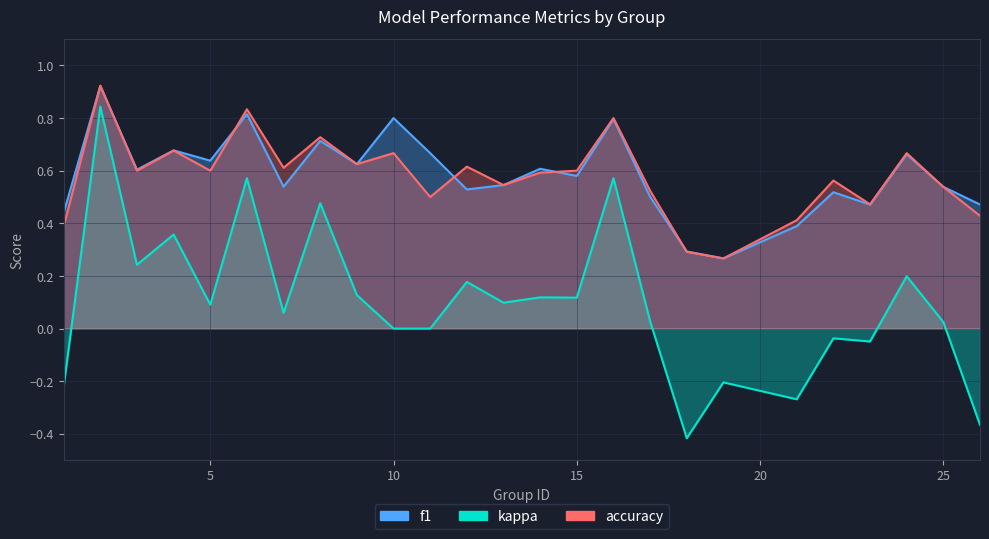

Which series has the largest range (max minus min)?

kappa